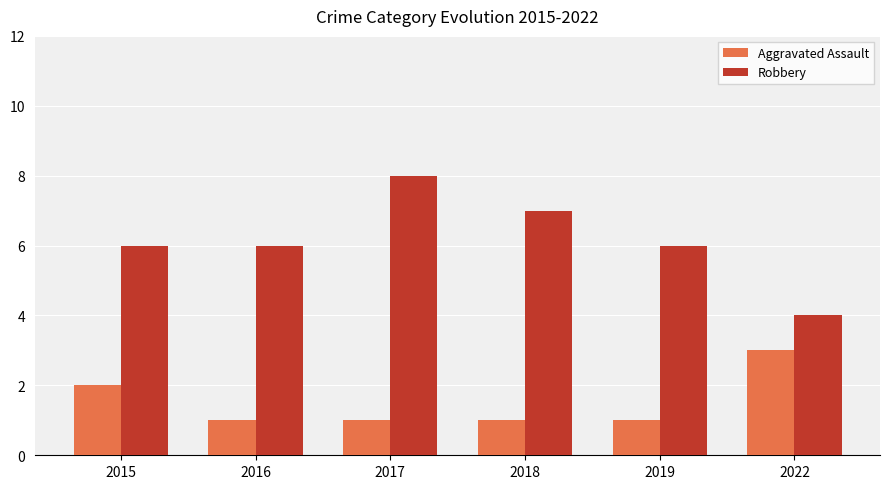

How many distinct data groups are displayed?

2